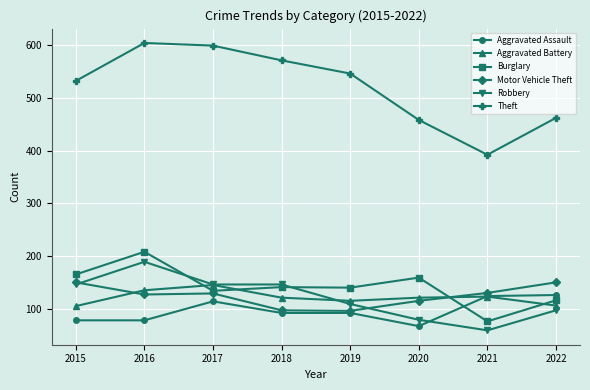

Is the value of Robbery at 2016 greater than the value of Motor Vehicle Theft at 2018?

Yes